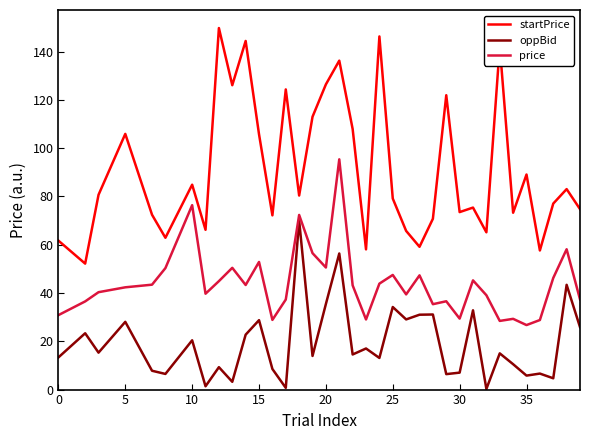

List the series in order of their overall mean, highest first.

startPrice, price, oppBid